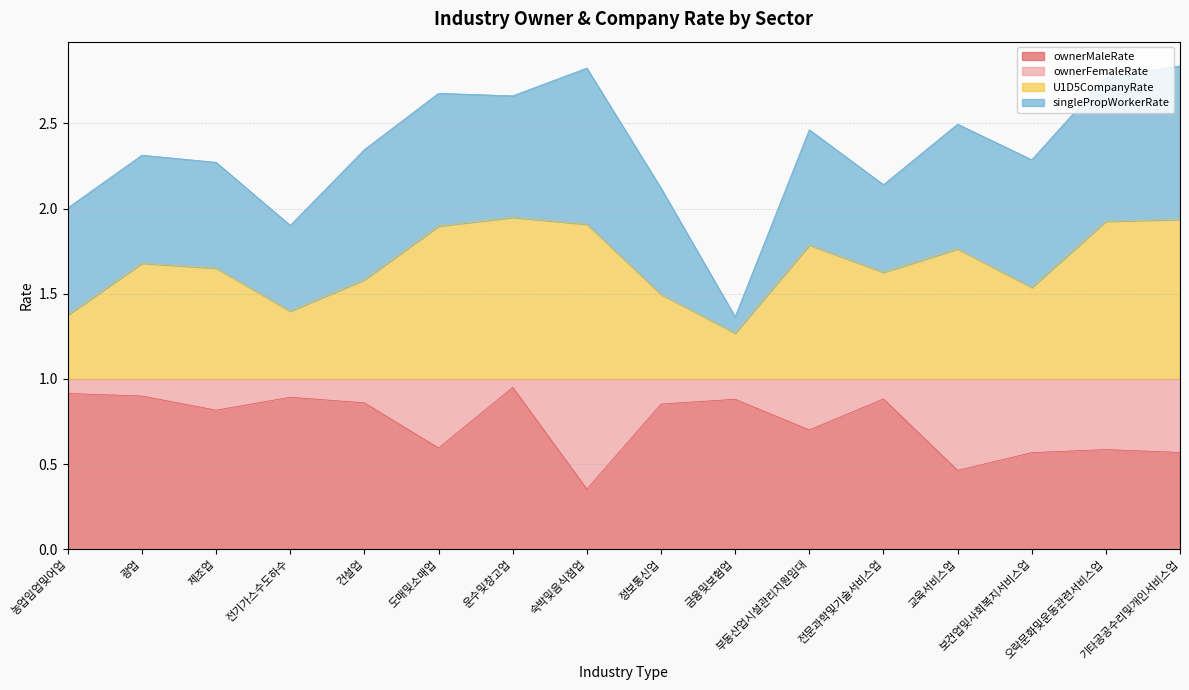

What is the total value across all series at 광업?

2.3